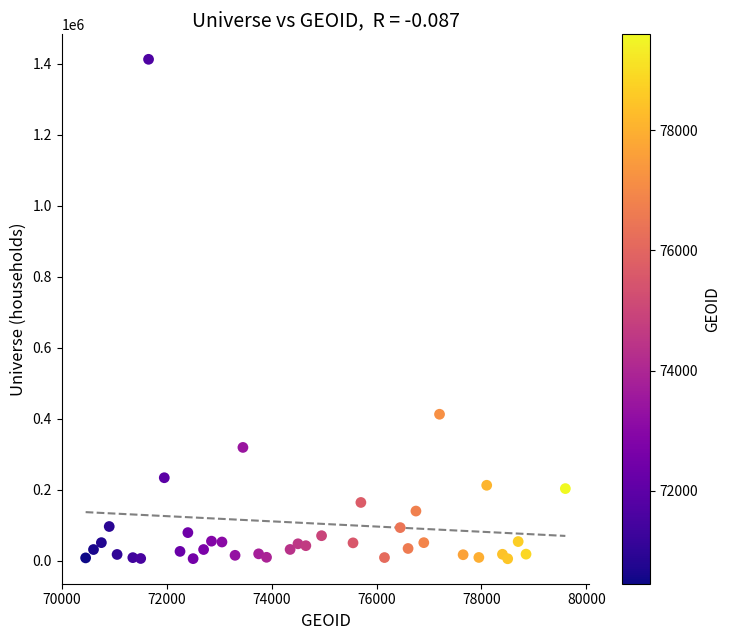

What Y value in the scatter plot is closest to 708818?

412527